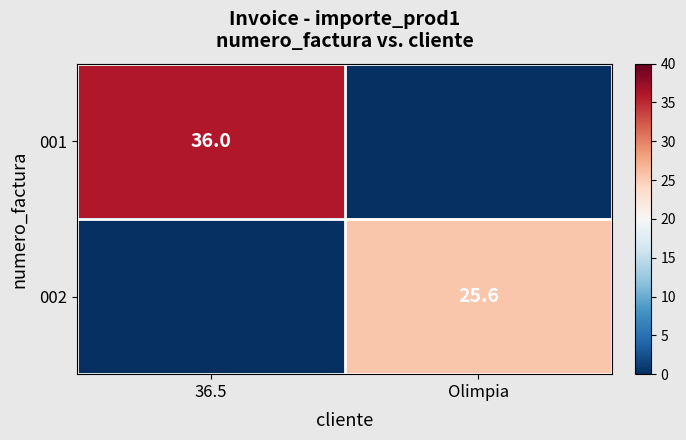

True or false: 002 has a value of 25.6 at Olimpia.

True